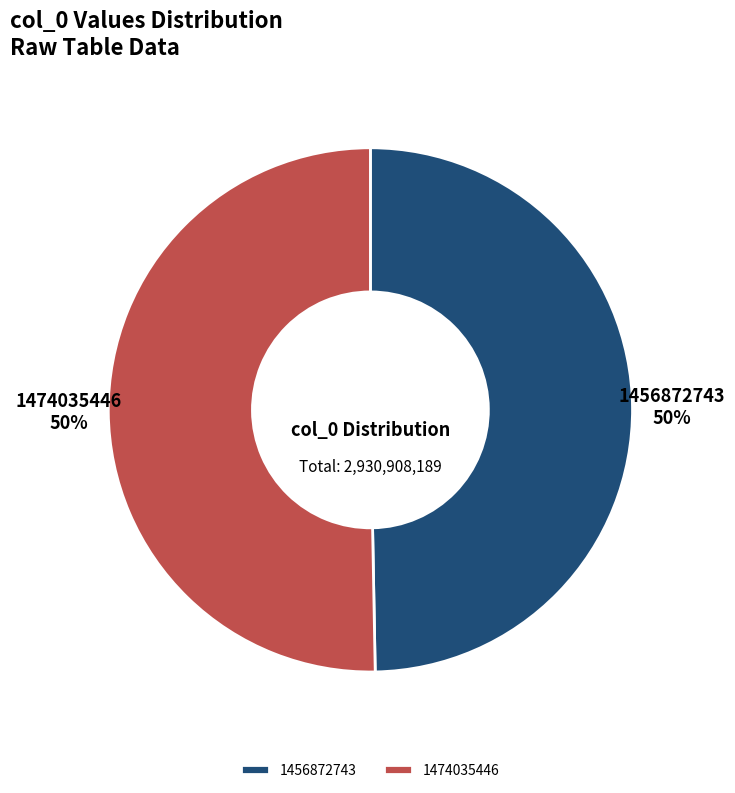

Combined, do 1474035446 and 1456872743 account for over 50%?

Yes